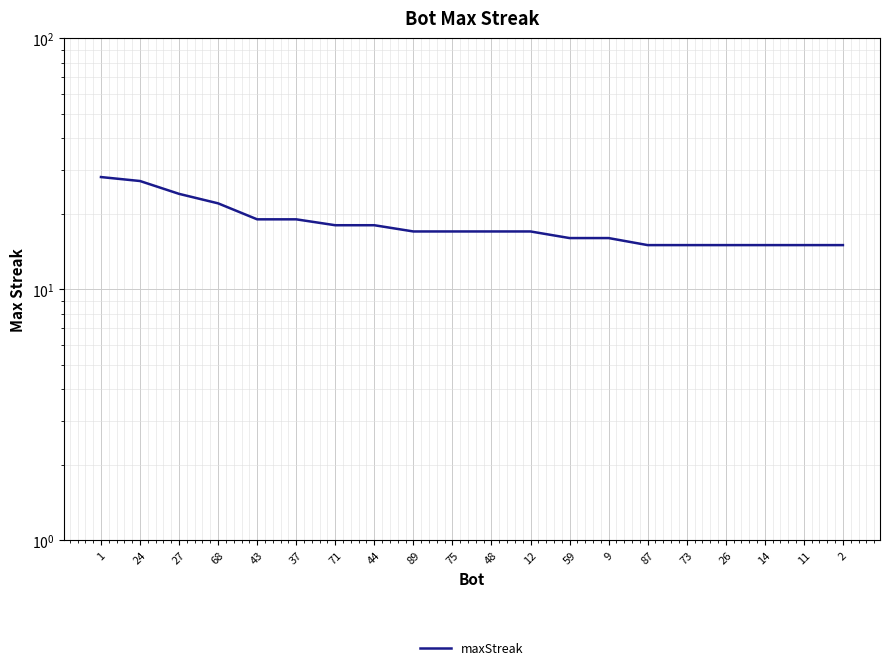

The value at 48 is 29. True or false?

False